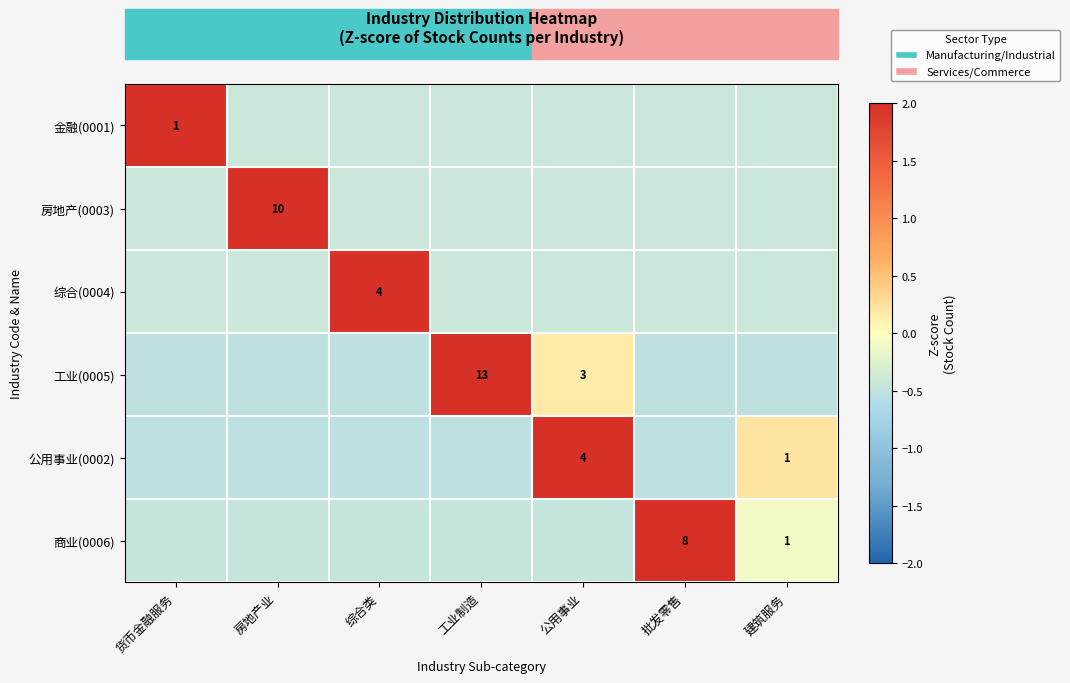

What value does the 商业(0006) series have at 货币金融服务?

-0.5